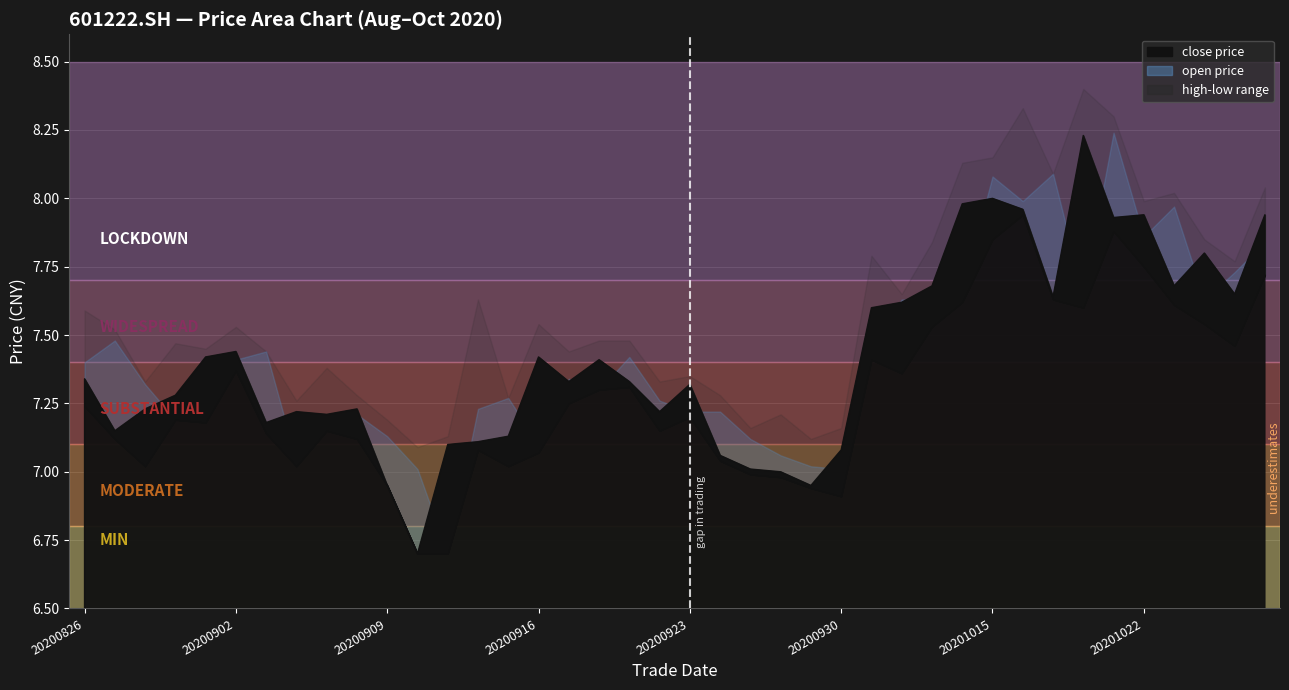

Which category has the highest value in the close series?

20201020